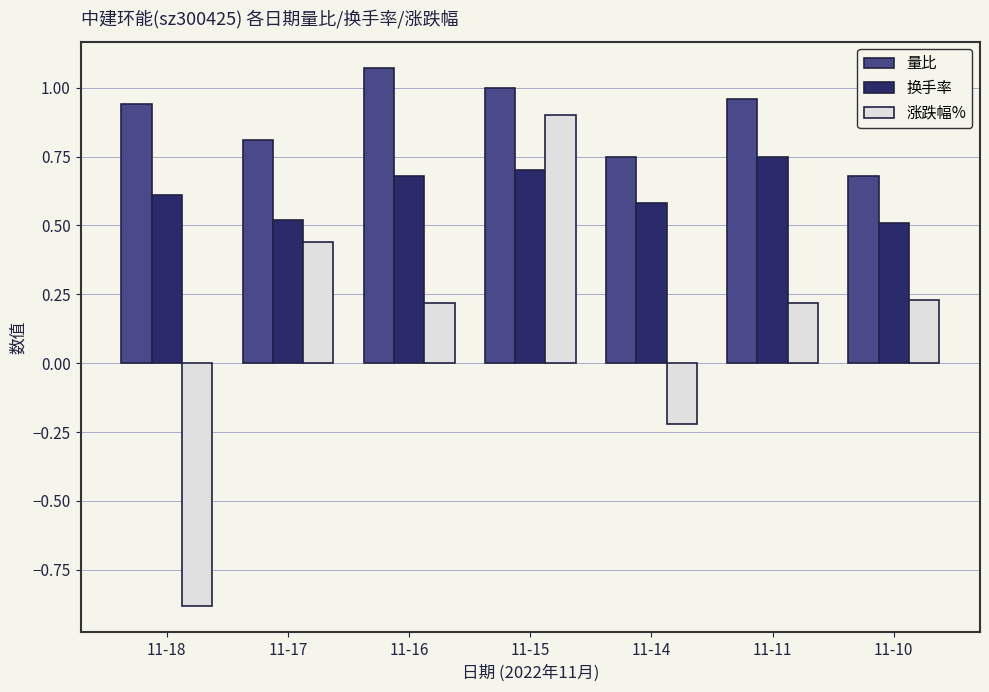

At how many categories does at least one series exceed 0?

7